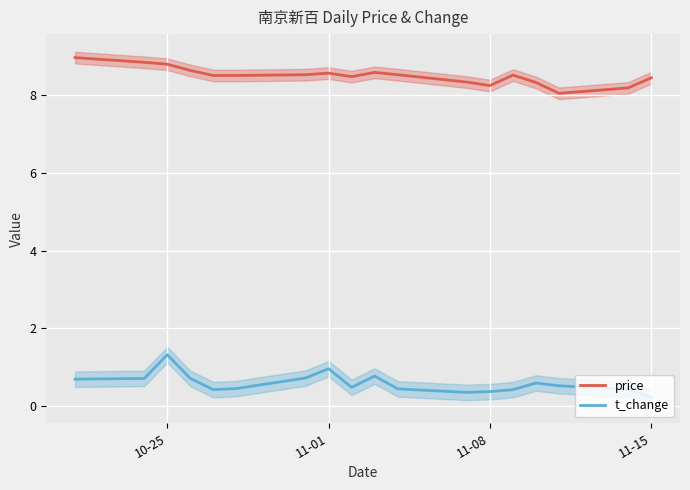

What is the minimum value shown in the chart?

0.2